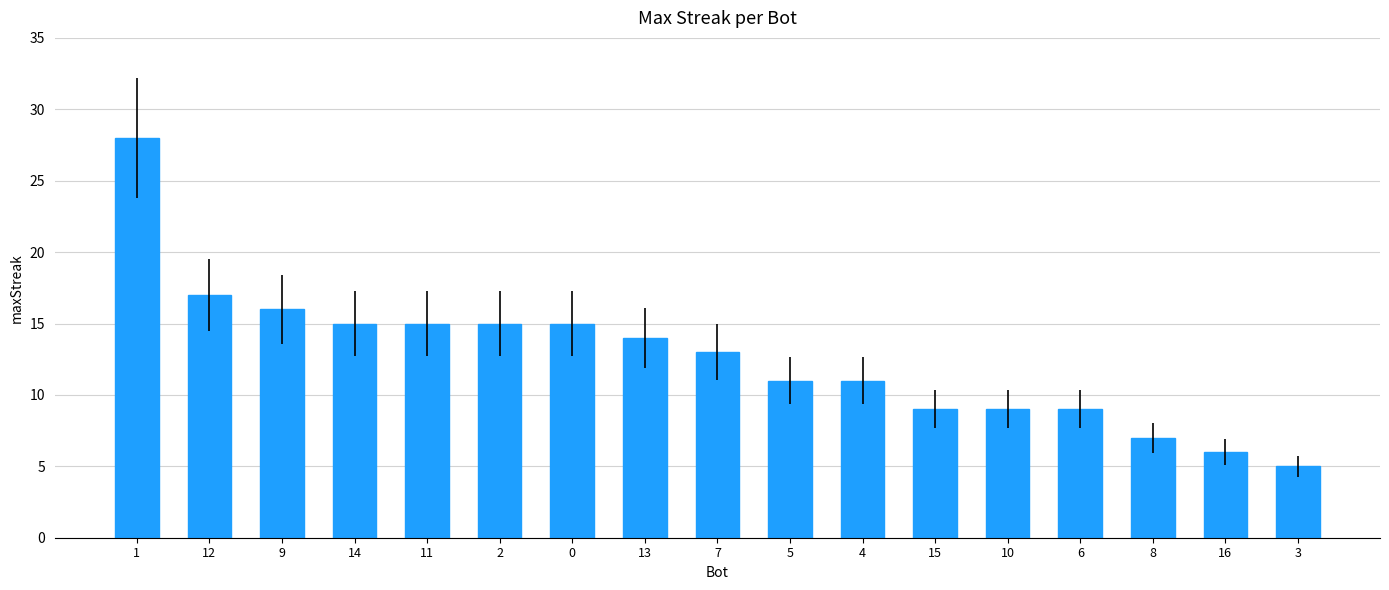

What is the sum of the values at 8 and 15?

16